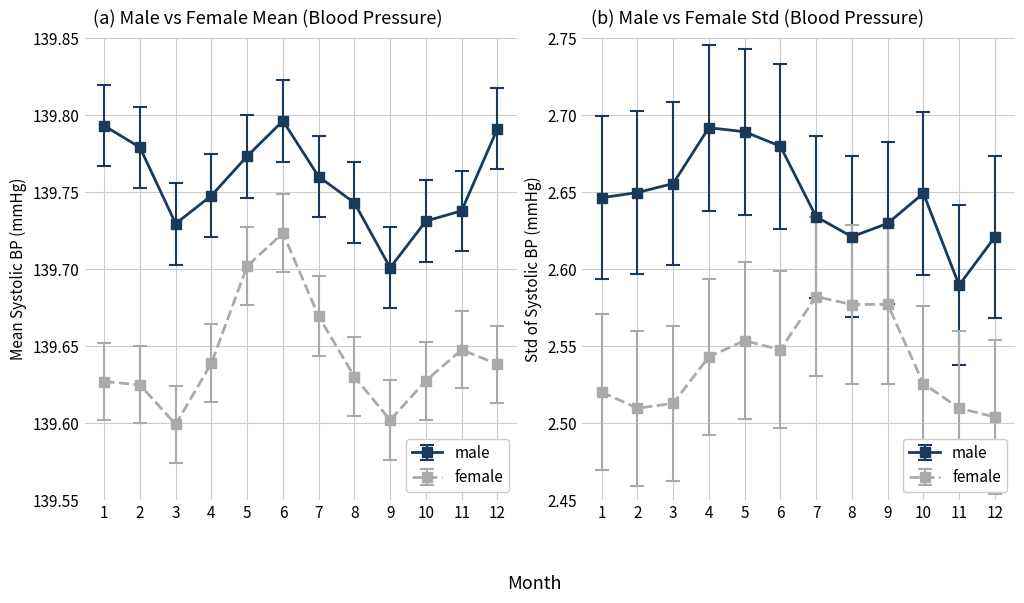

At which category is the sum across all series the highest?

6